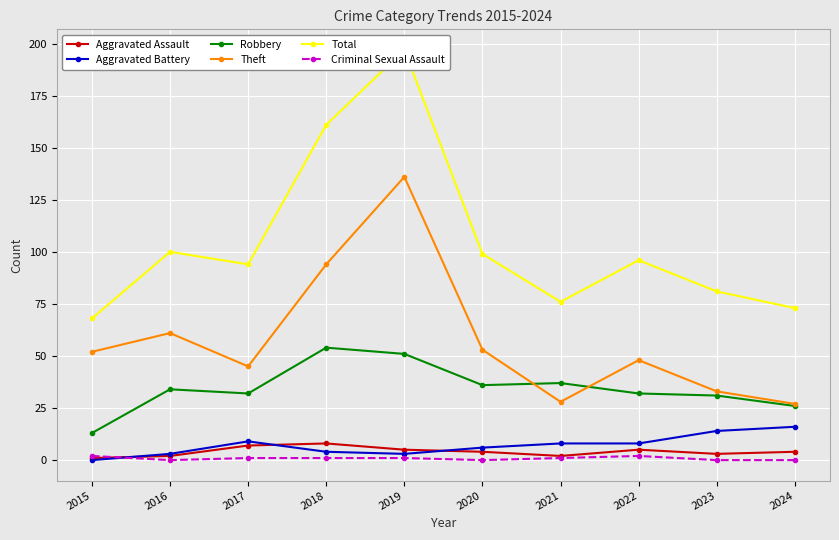

What is the sum of all Total values?

1045